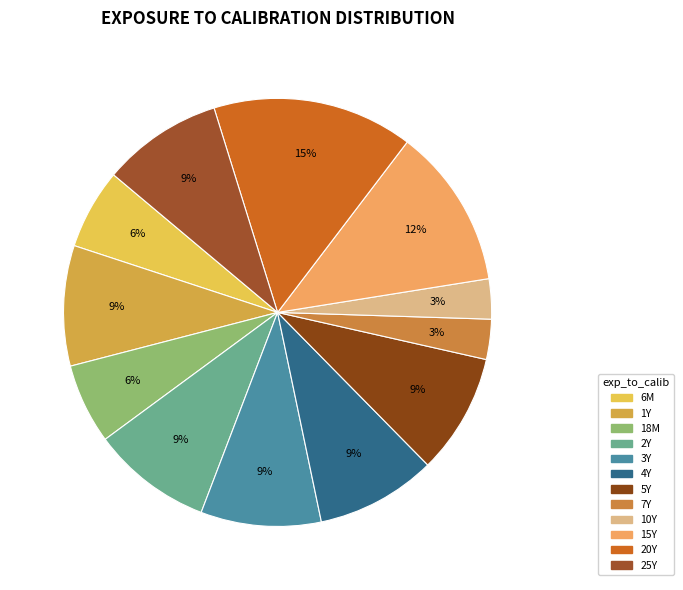

Do 25Y and 10Y together represent more than half of the pie?

No